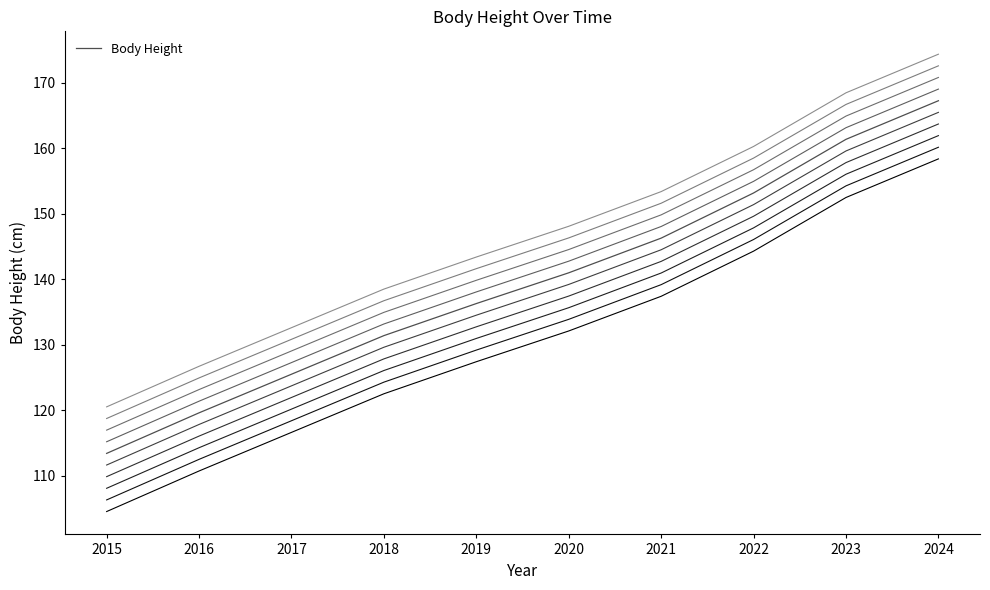

Which label corresponds to the largest value in the chart?

2024